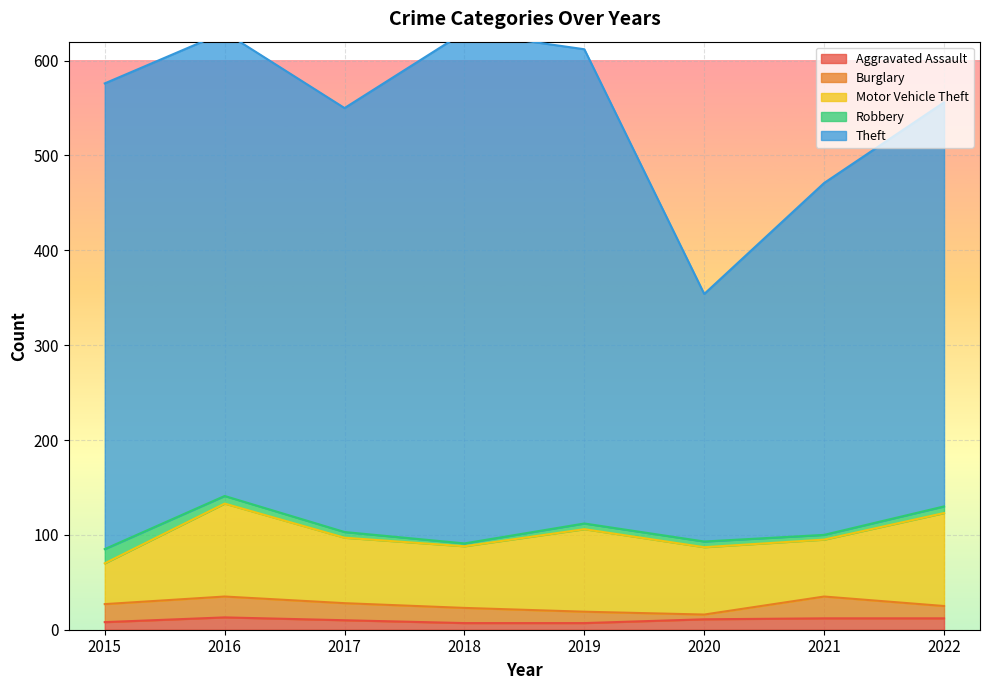

How many values in the Burglary series exceed 18?

3